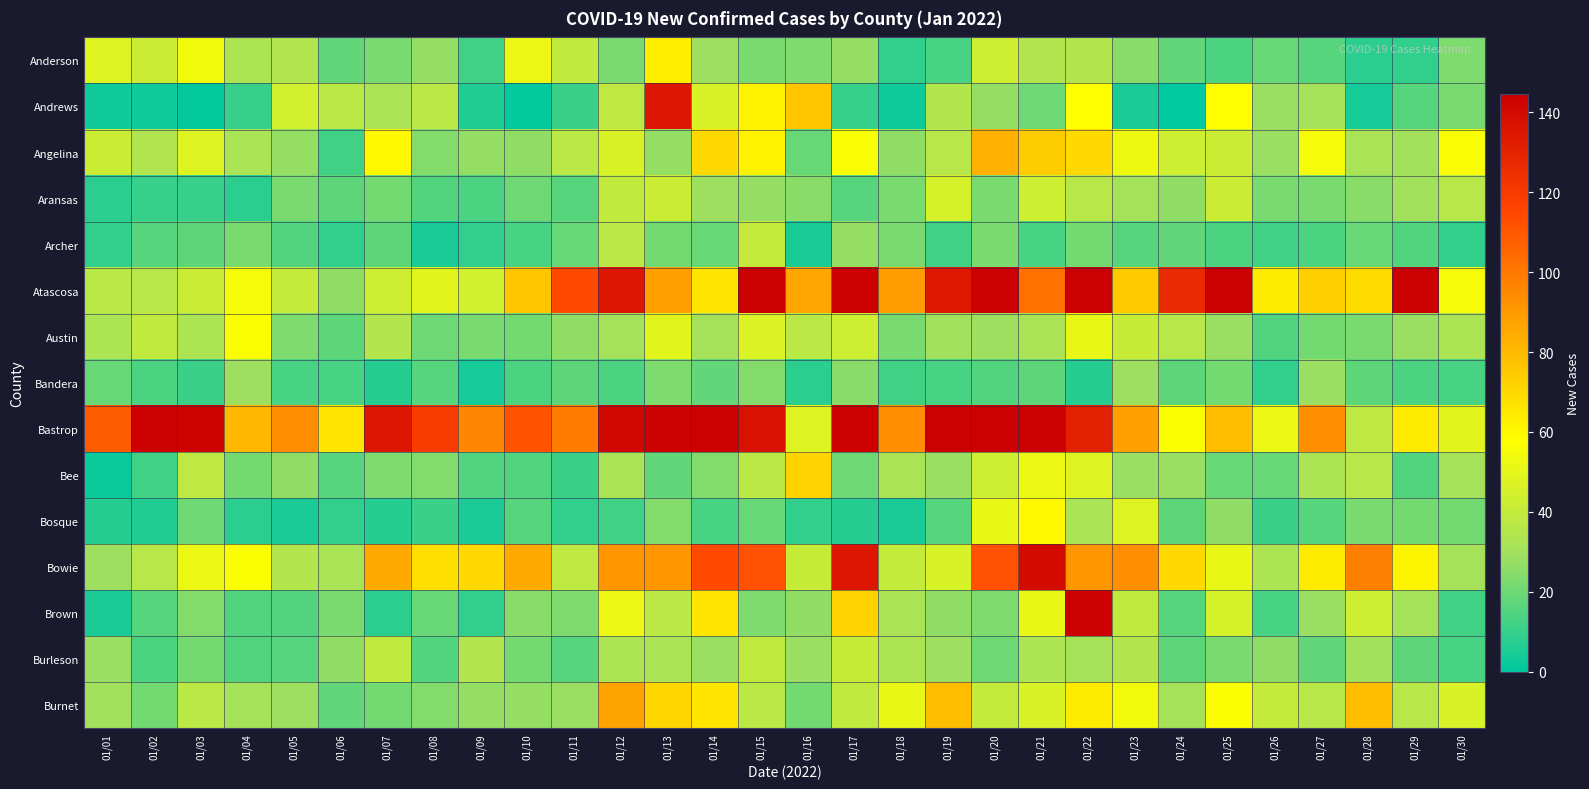

Which category has the lowest value across all series?

01/24